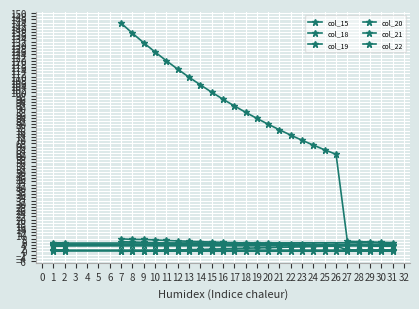

How many lines are shown in the chart?

6